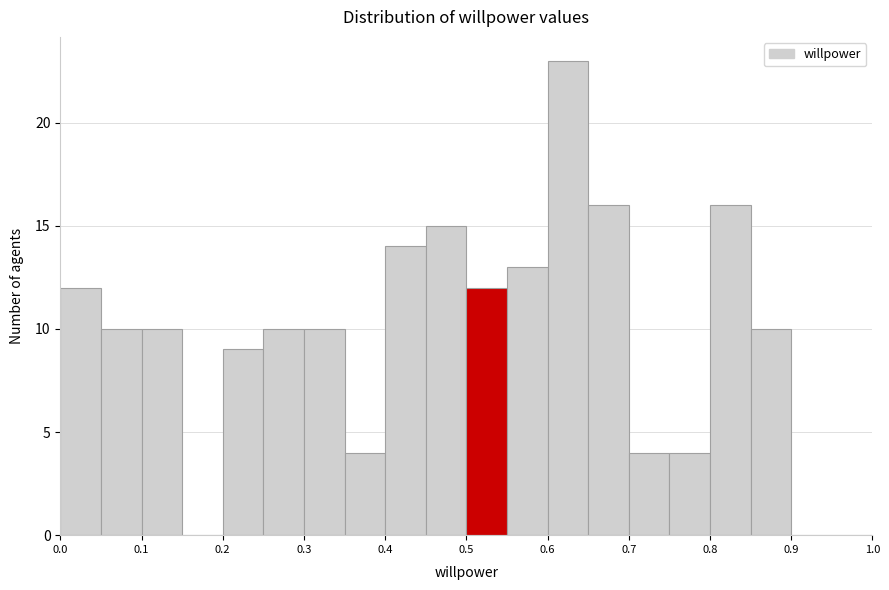

Reading left to right, transcribe this chart: for each bar, give the range it covers on the x-axis and its height. The values are not printed on the chart, so give them approximately, as read against the axis.

0.00 to 0.05: 12
0.05 to 0.10: 10
0.10 to 0.15: 10
0.15 to 0.20: 0
0.20 to 0.25: 9
0.25 to 0.30: 10
0.30 to 0.35: 10
0.35 to 0.40: 4
0.40 to 0.45: 14
0.45 to 0.50: 15
0.50 to 0.55: 12
0.55 to 0.60: 13
0.60 to 0.65: 23
0.65 to 0.70: 16
0.70 to 0.75: 4
0.75 to 0.80: 4
0.80 to 0.85: 16
0.85 to 0.90: 10
0.90 to 0.95: 0
0.95 to 1.00: 0